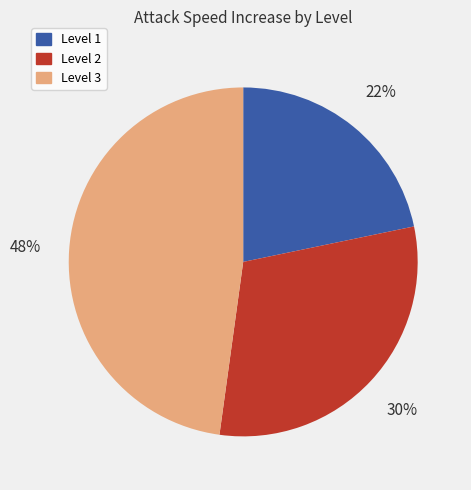

Is there any slice that represents more than half of the pie?

No